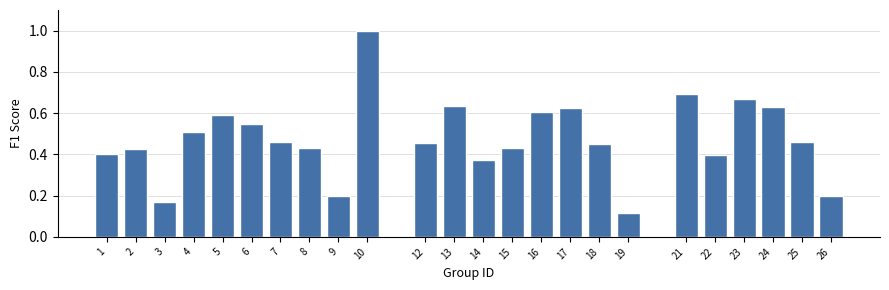

At which label is the value closest to 0?

19